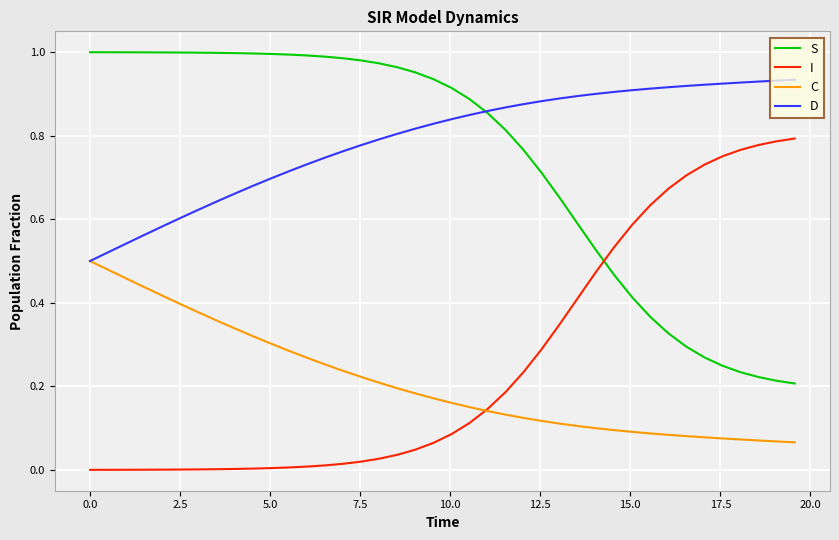

Rank the series by their maximum value, from highest to lowest.

S, D, I, C